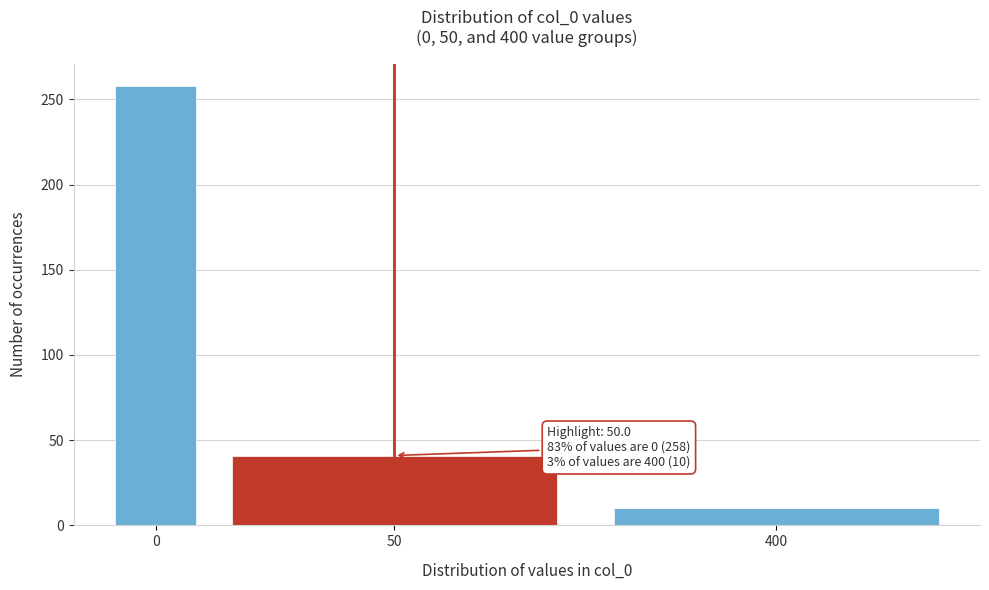

Reading right to left, transcribe all the data shown in this chart.

10	41	258